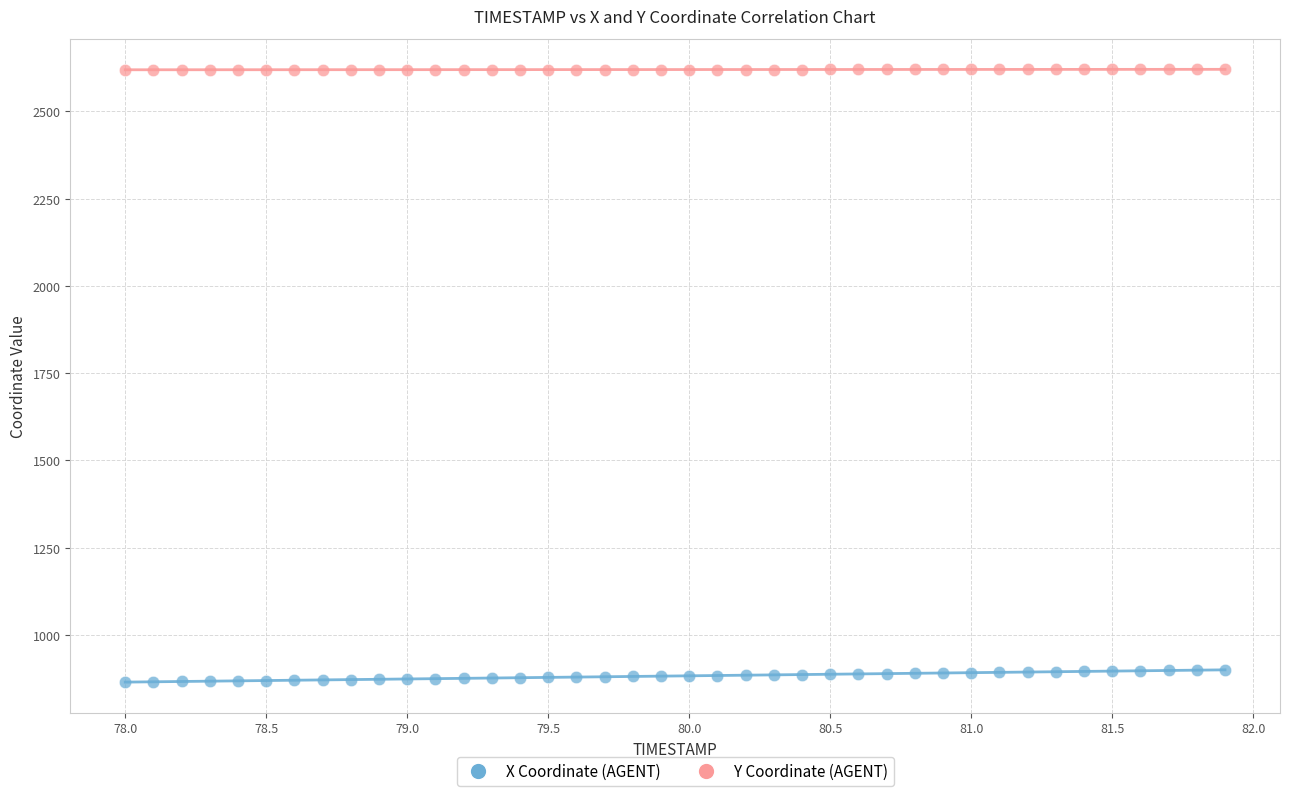

Across all data points, what is the range of Y values (max minus min)?

1755.8